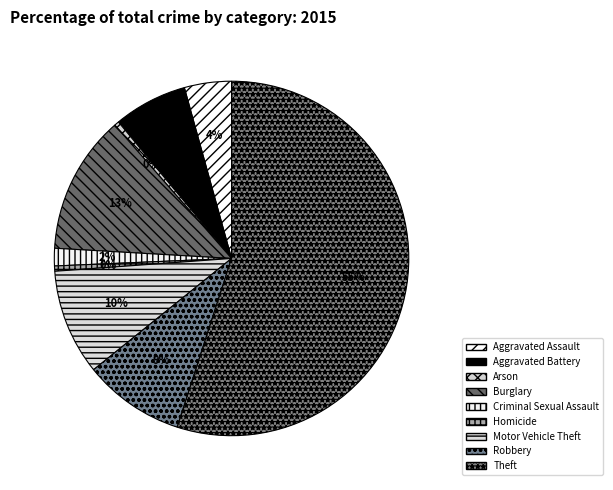

What is the ratio of the value at Aggravated Battery to the value at Arson?

15.7